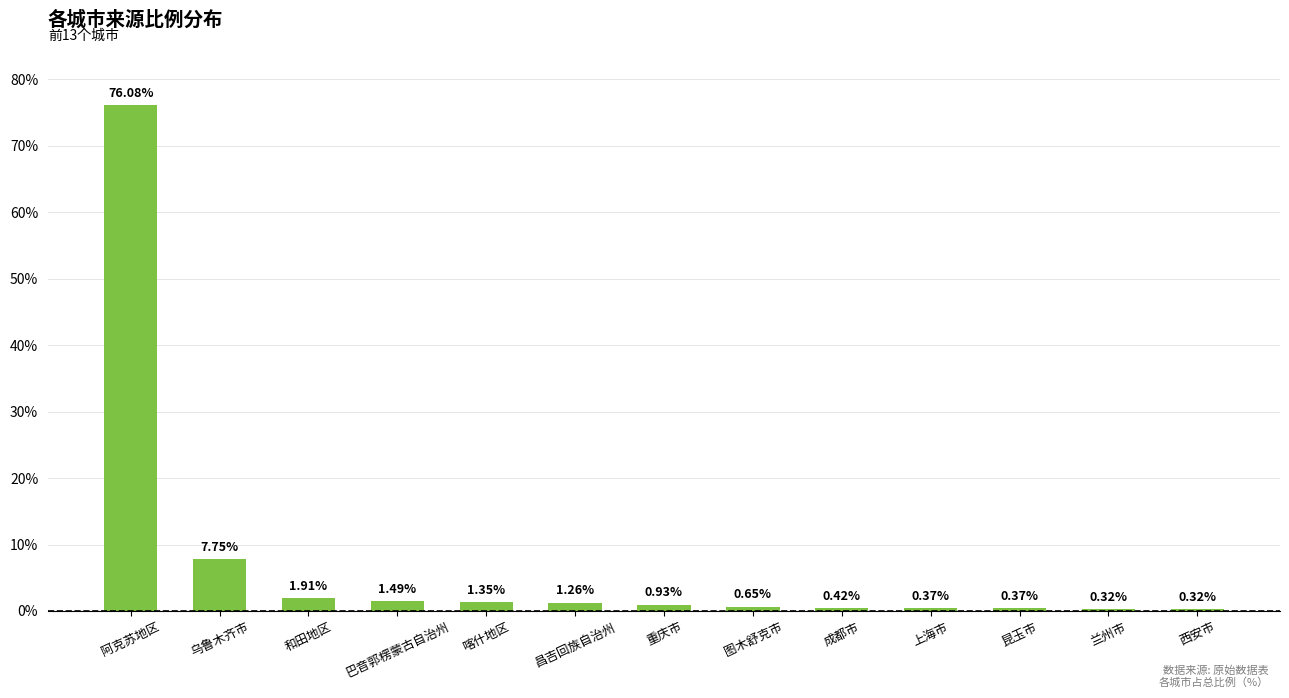

What is the sum of all values?

93.2